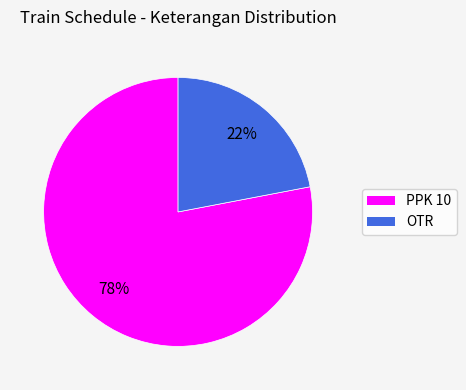

The OTR slice represents 16% of the pie. True or false?

False